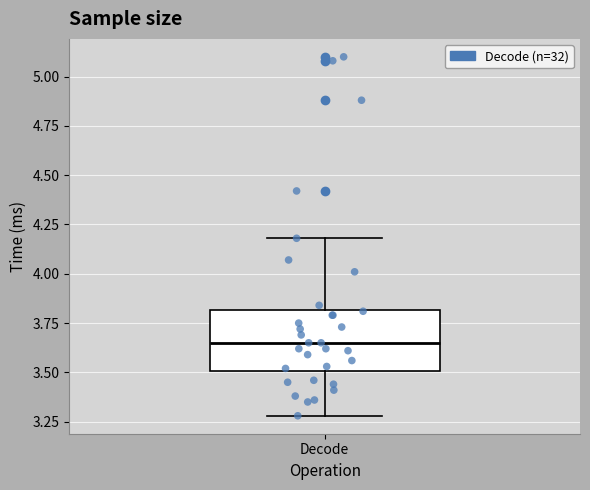

Where is the upper edge of the box for Decode on the y-axis? The values are not printed on the chart, so give them approximately, as read against the axis.

3.80